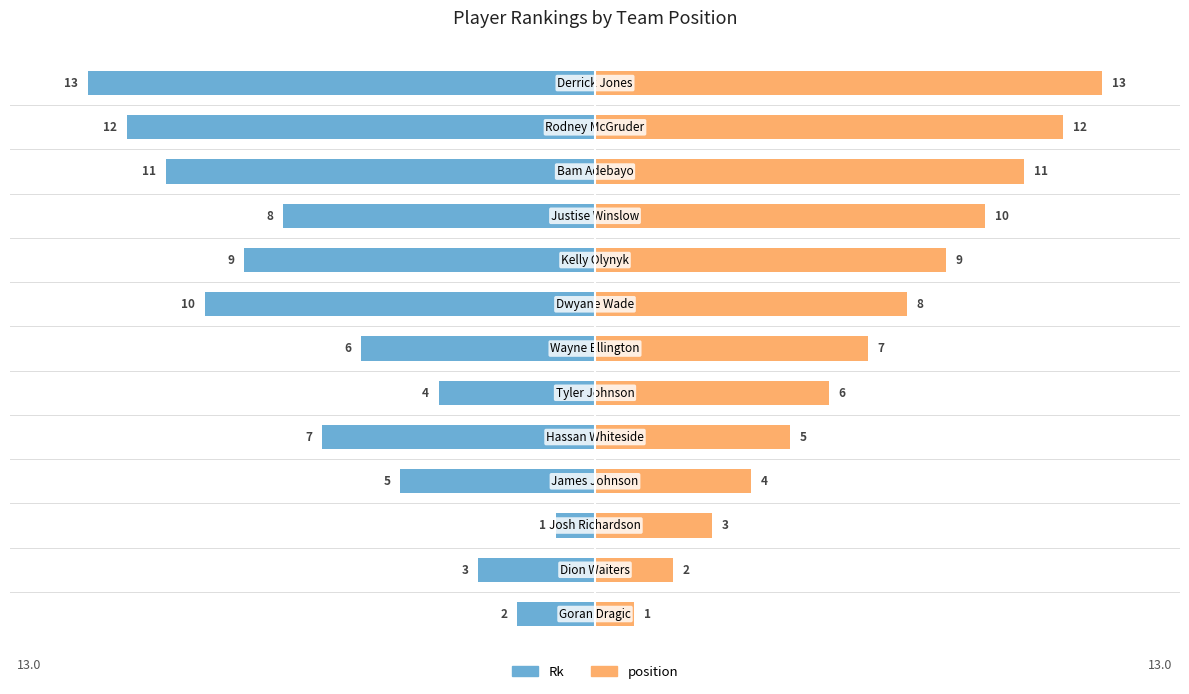

Reading left to right, what are all the values shown in this chart?

Rk: -2	-3	-1	-5	-7	-4	-6	-10	-9	-8	-11	-12	-13
position: 1	2	3	4	5	6	7	8	9	10	11	12	13